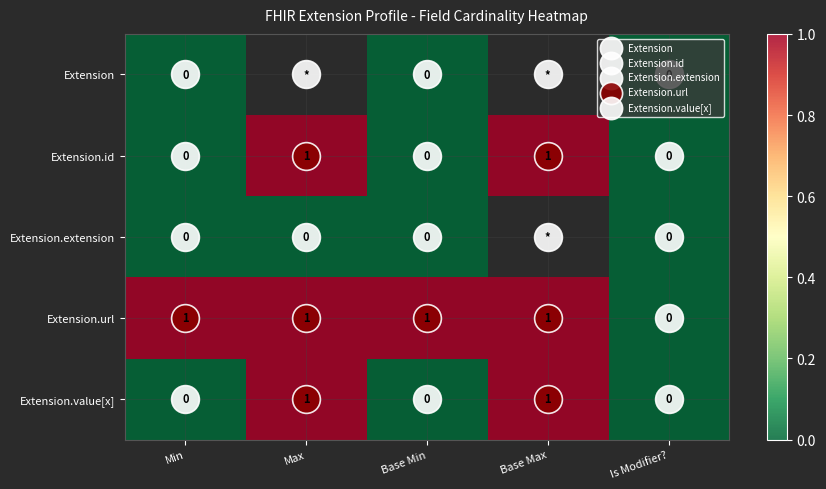

What is the difference between the maximum and minimum values in the Extension.id series?

1.0